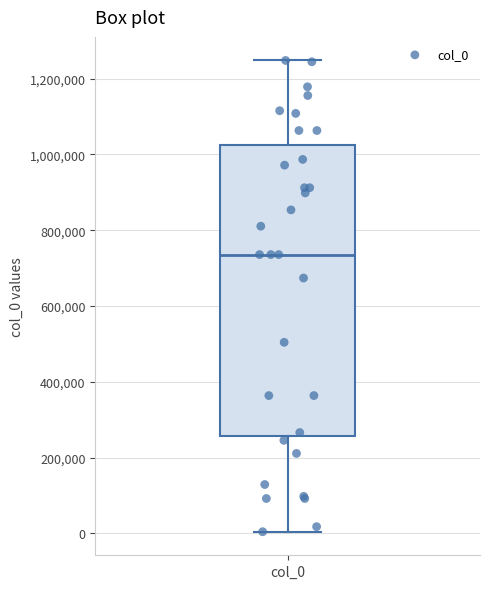

Read this box plot against the y-axis: the position of the median line, the range covered by the box, and the ends of both whiskers. The values are not printed on the chart, so give them approximately, as read against the axis.

median 740000, box 260000 to 1020000, whiskers 0 to 1240000